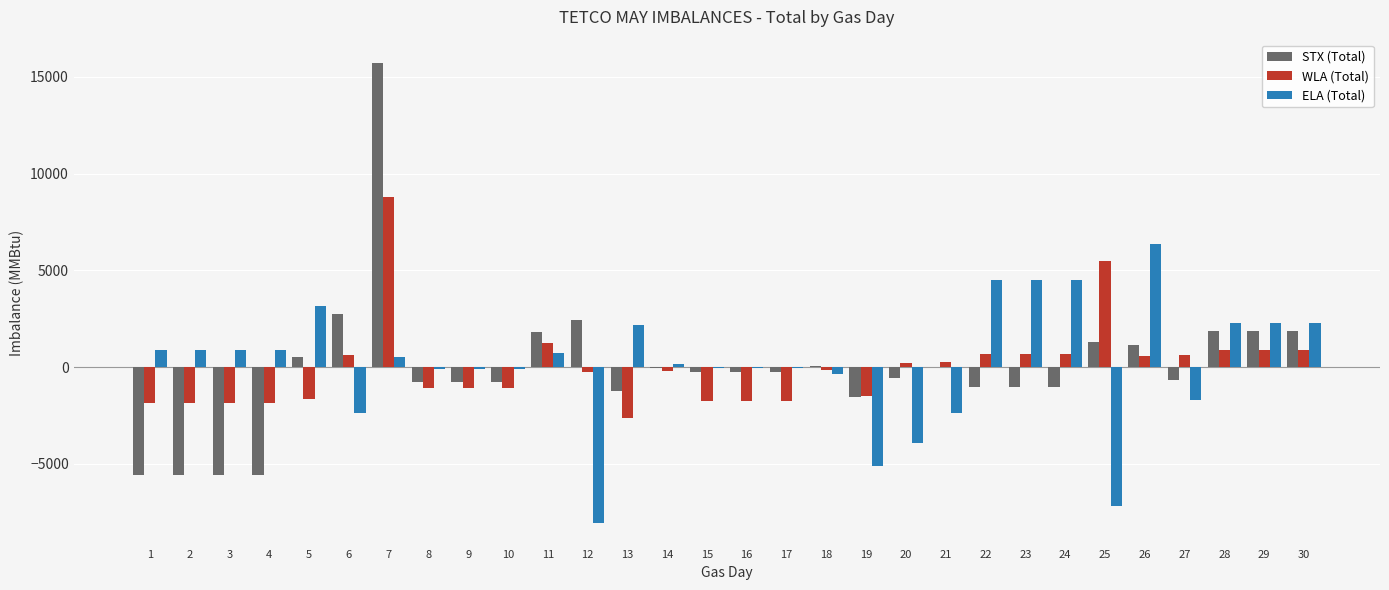

Is the value of STX (Total) at 22 greater than the value of WLA (Total) at 6?

No